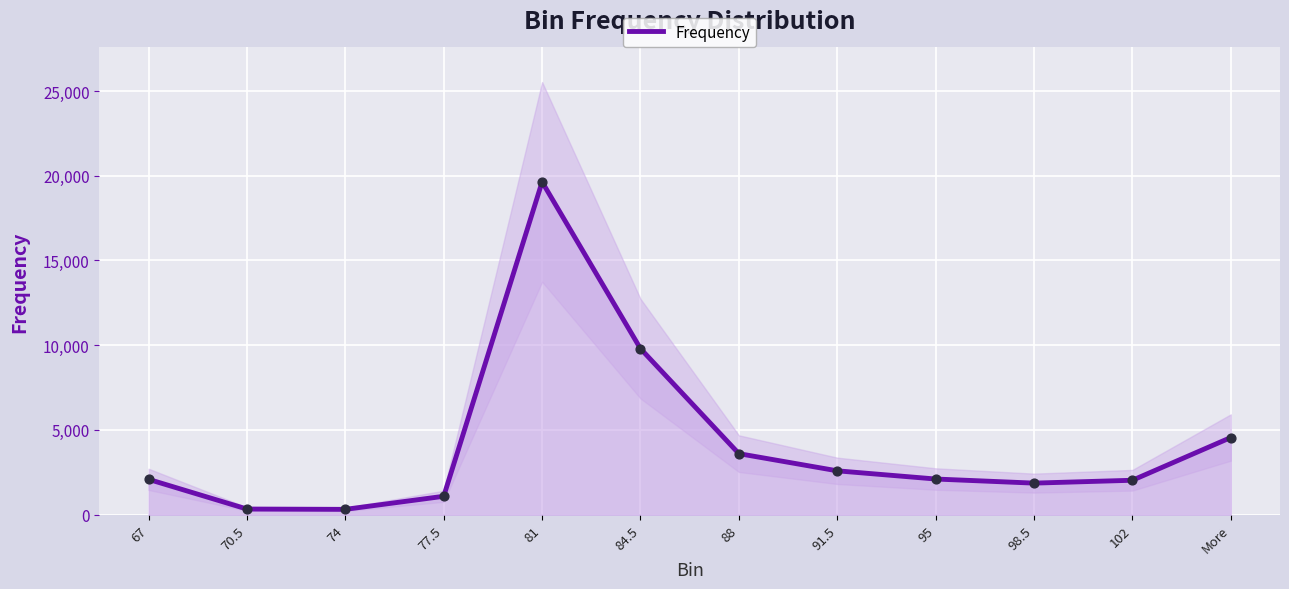

What is the ratio of the value at 102 to the value at 84.5?

0.2